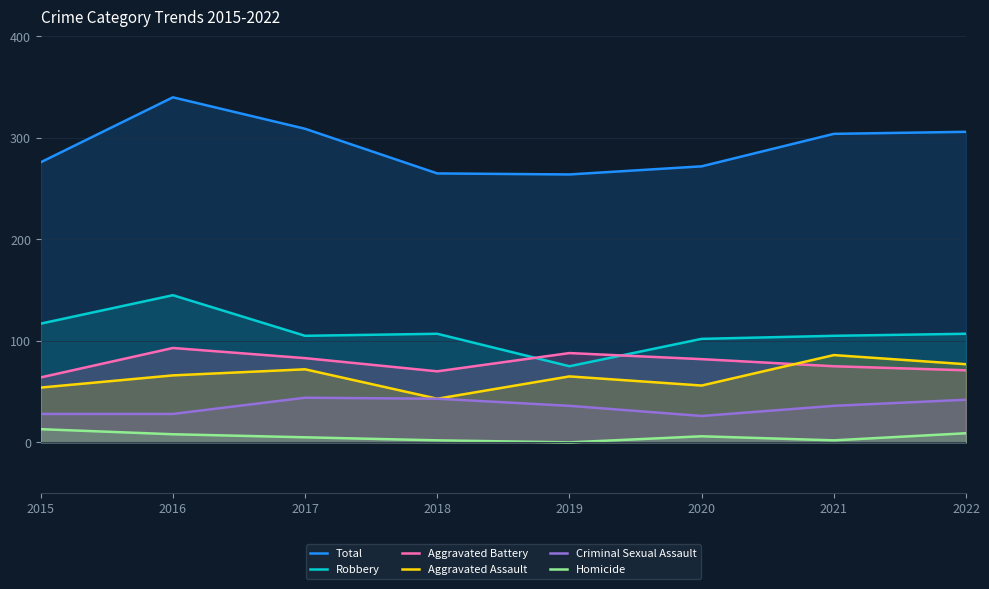

What is the difference between the maximum and minimum values in the Aggravated Battery series?

29